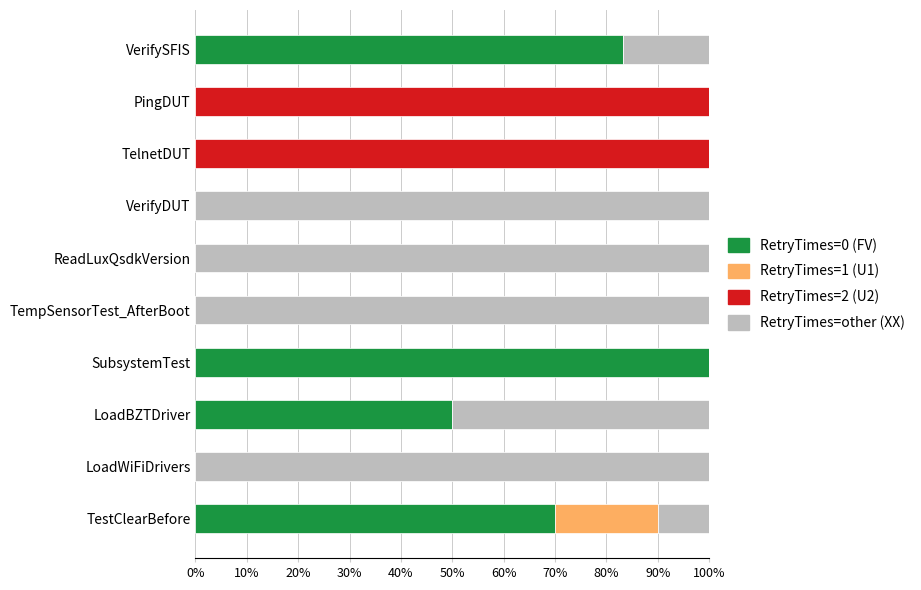

What is the total value across all series at ReadLuxQsdkVersion?

100.0